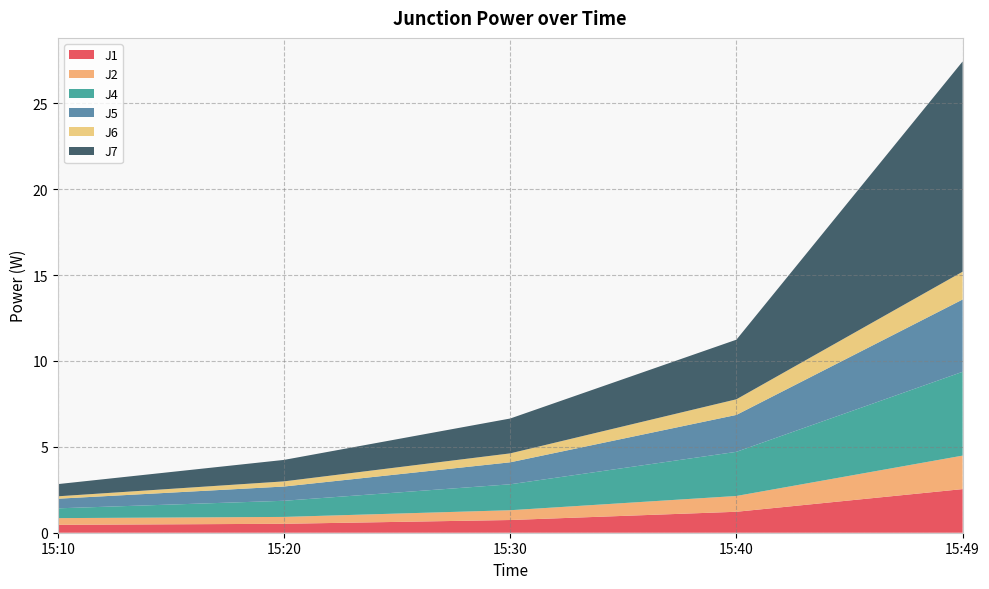

Reading left to right, extract all data points from this chart.

J1: 0.5	0.5	0.7	1.2	2.5
J2: 0.4	0.4	0.6	0.9	1.9
J4: 0.6	0.9	1.5	2.6	4.9
J5: 0.6	0.8	1.3	2.1	4.2
J6: 0.1	0.3	0.5	0.9	1.6
J7: 0.7	1.2	2.0	3.5	12.2